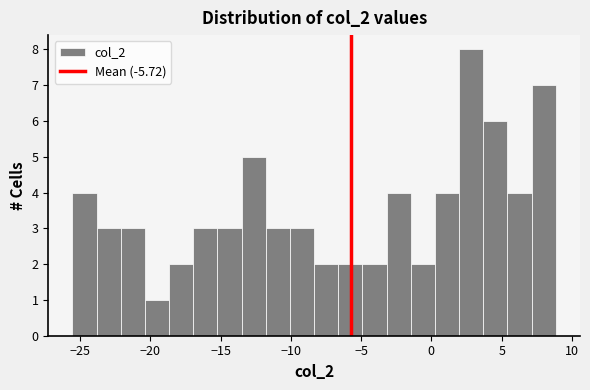

Read against the x-axis, roughly where is the centre of the tallest bar?

3.0